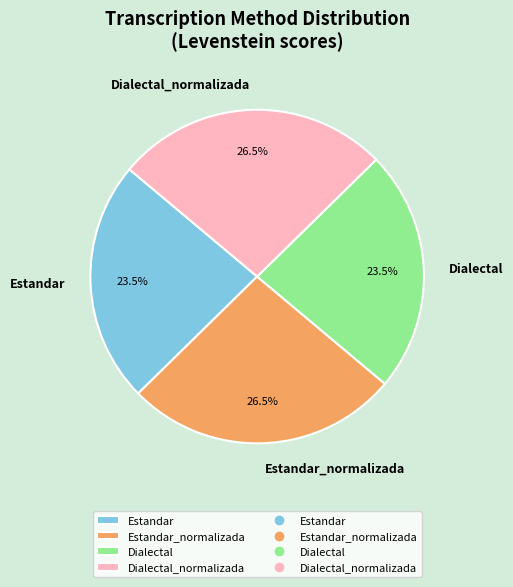

Count the number of slices in the pie.

4